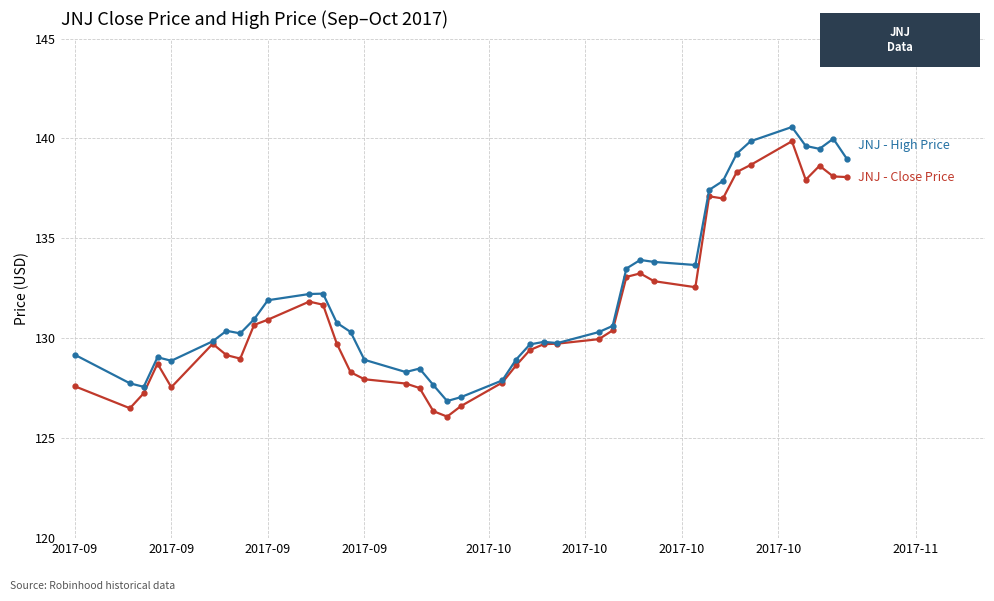

How many lines are shown in the chart?

2